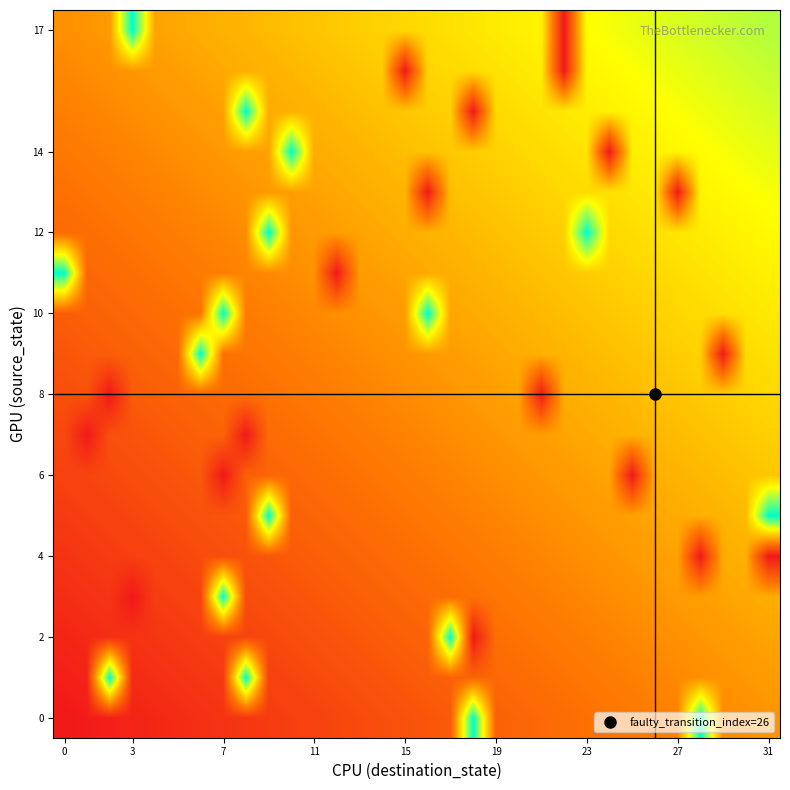

What is the greatest value displayed?

1.0